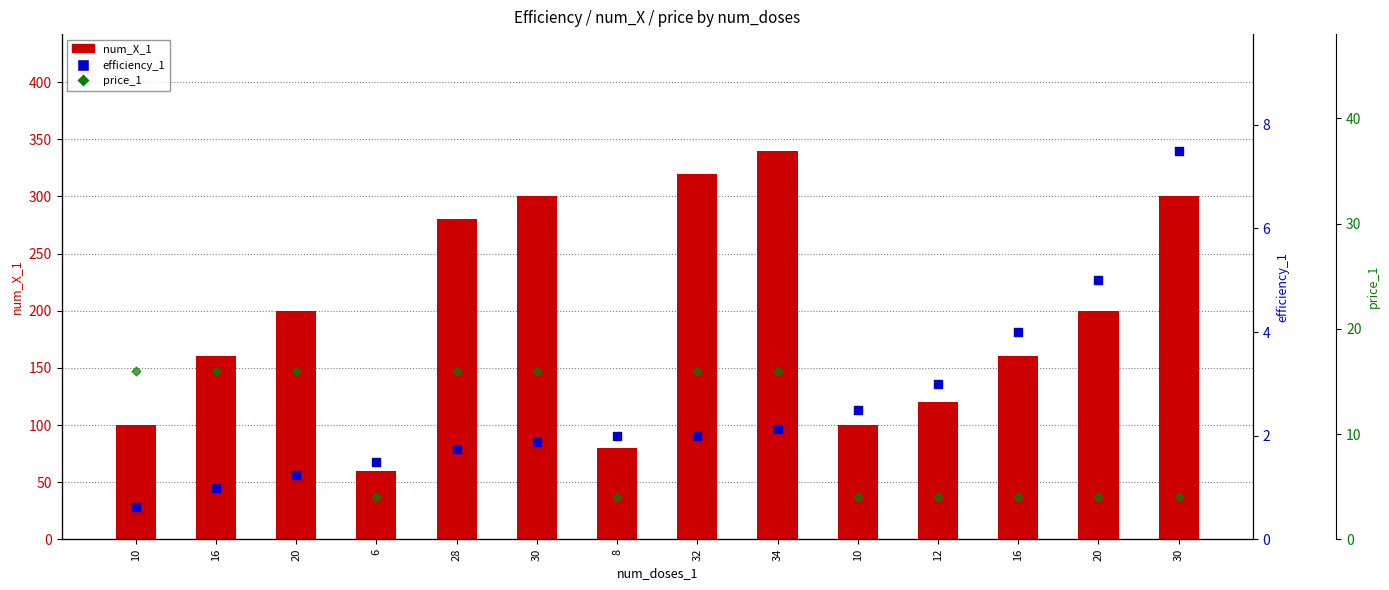

What is the total value across all series at 30?

317.9